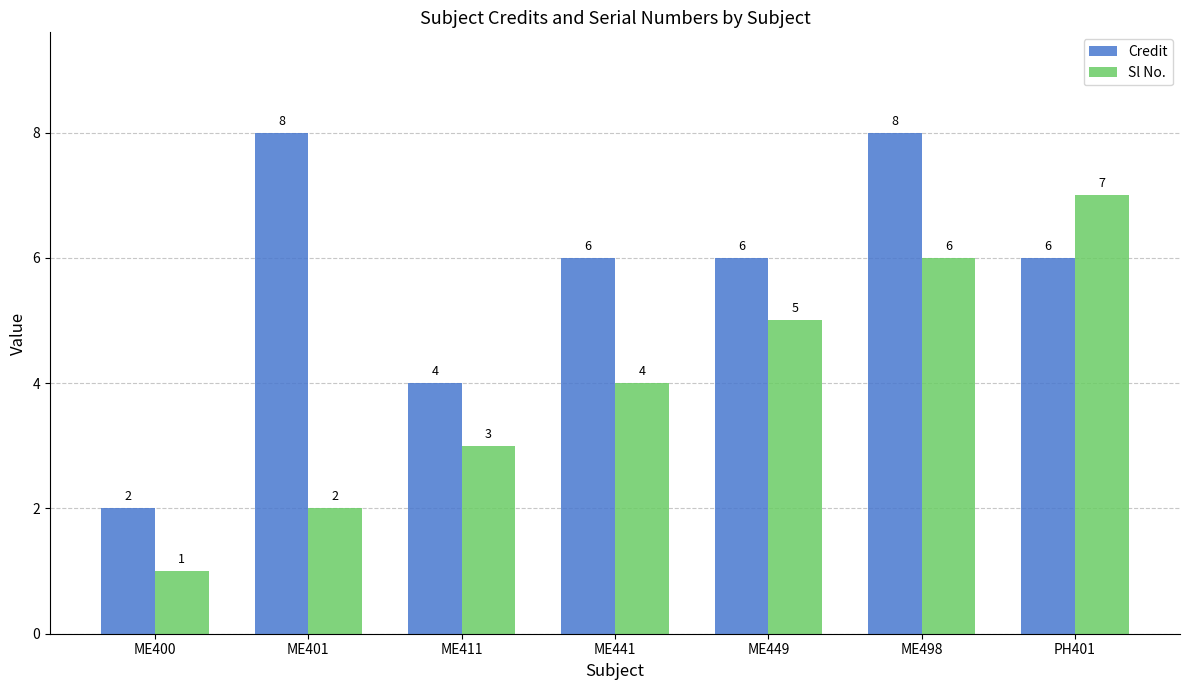

Count the Credit values in the range 4 to 8.

6